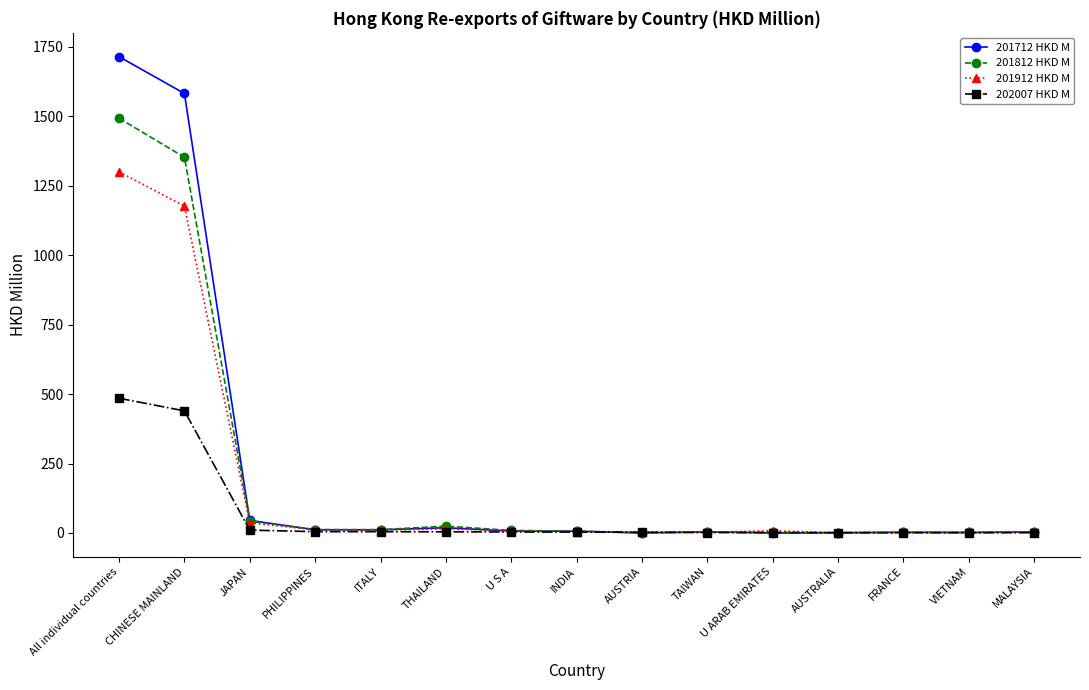

List the series in order of their peak value, lowest first.

202007 HKD M, 201912 HKD M, 201812 HKD M, 201712 HKD M